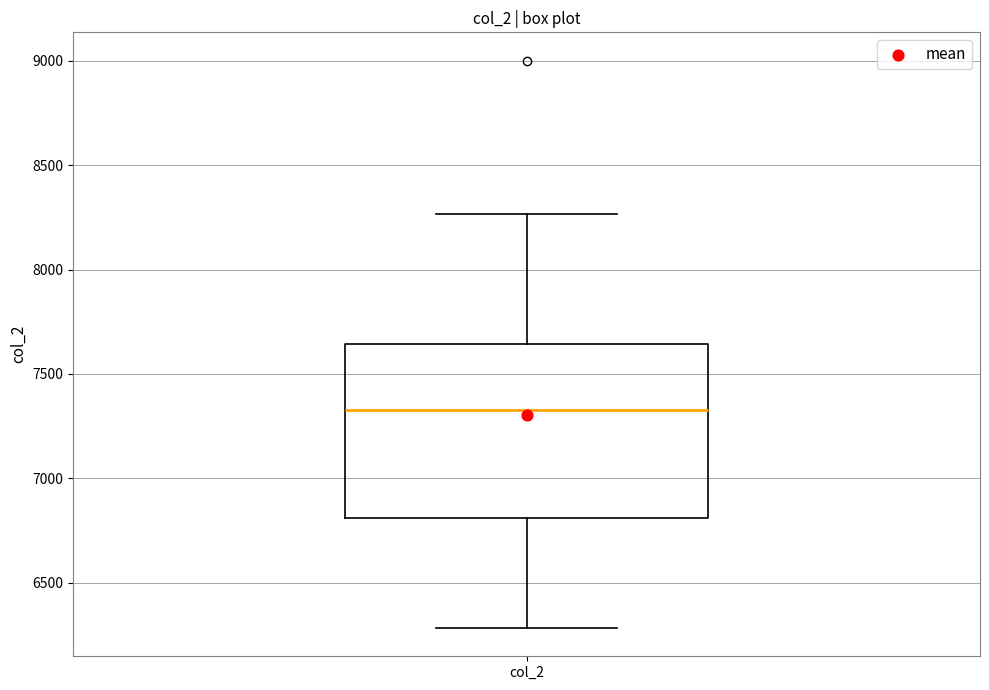

Where does the median line of the box for col_2 sit on the y-axis? The values are not printed on the chart, so give them approximately, as read against the axis.

7350